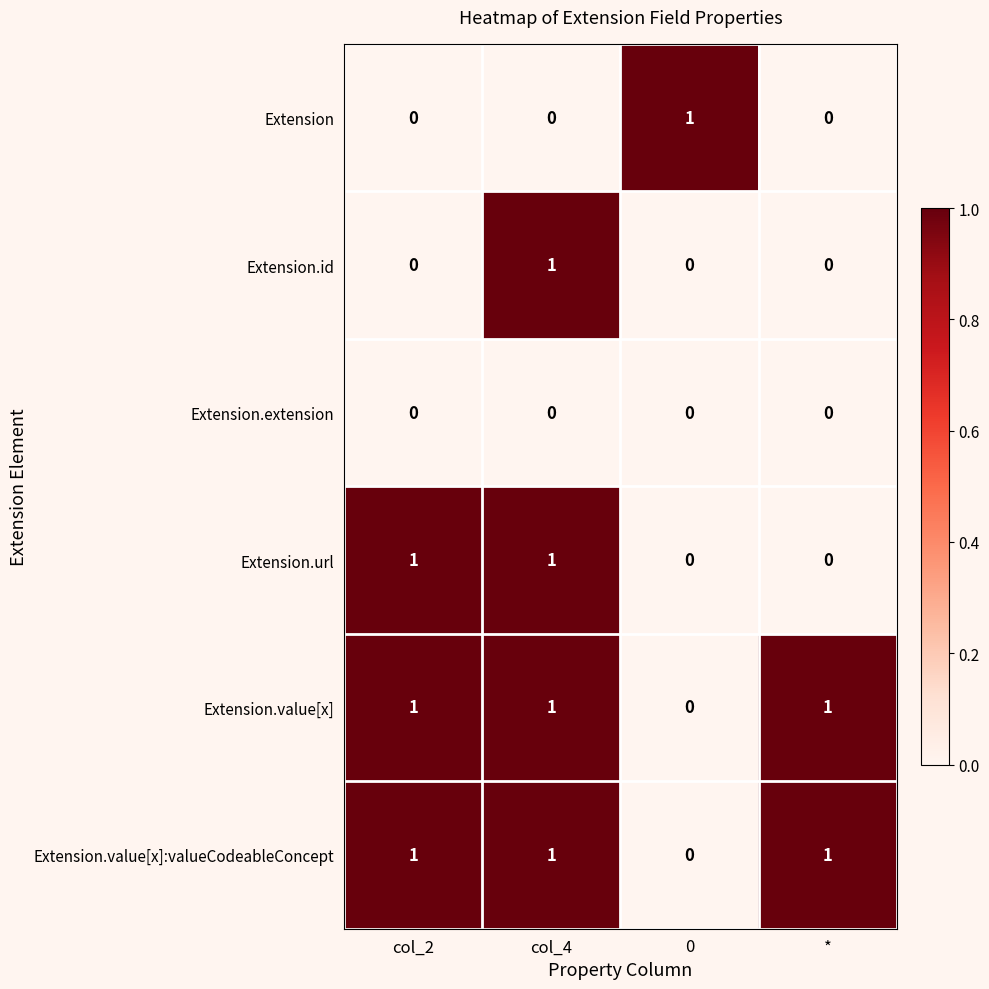

At how many categories does at least one series exceed 0?

4